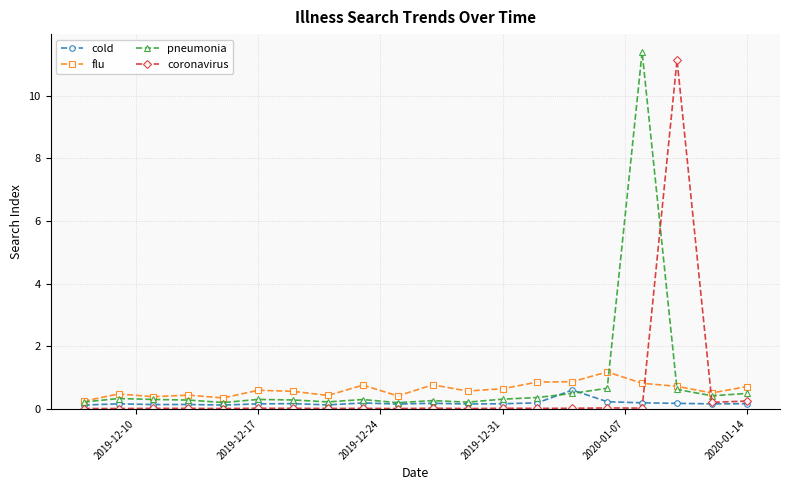

What is the highest value of the coronavirus series?

11.1